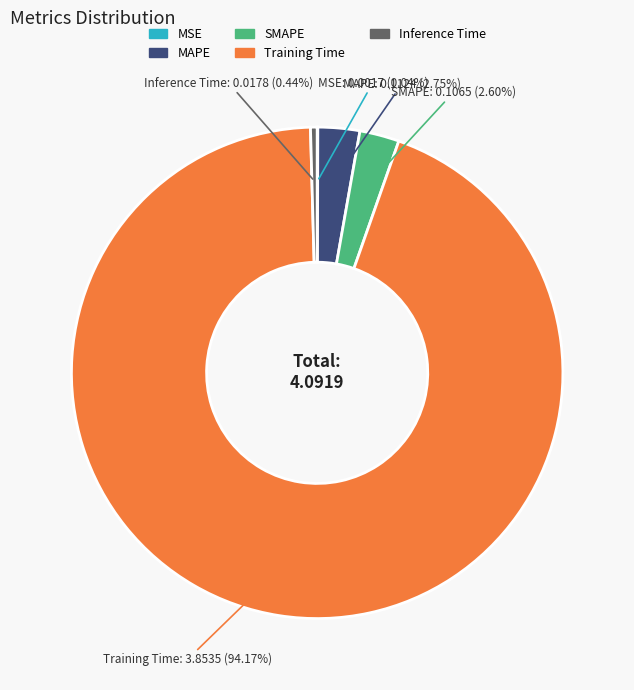

The MAPE slice represents 3% of the pie. True or false?

True